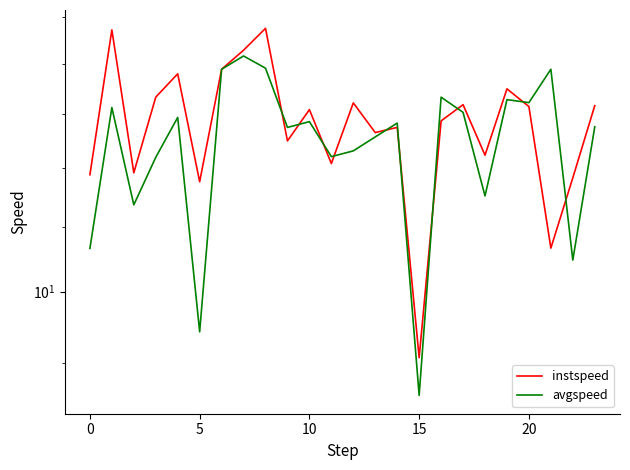

How many interior local valleys does the avgspeed series have?

8